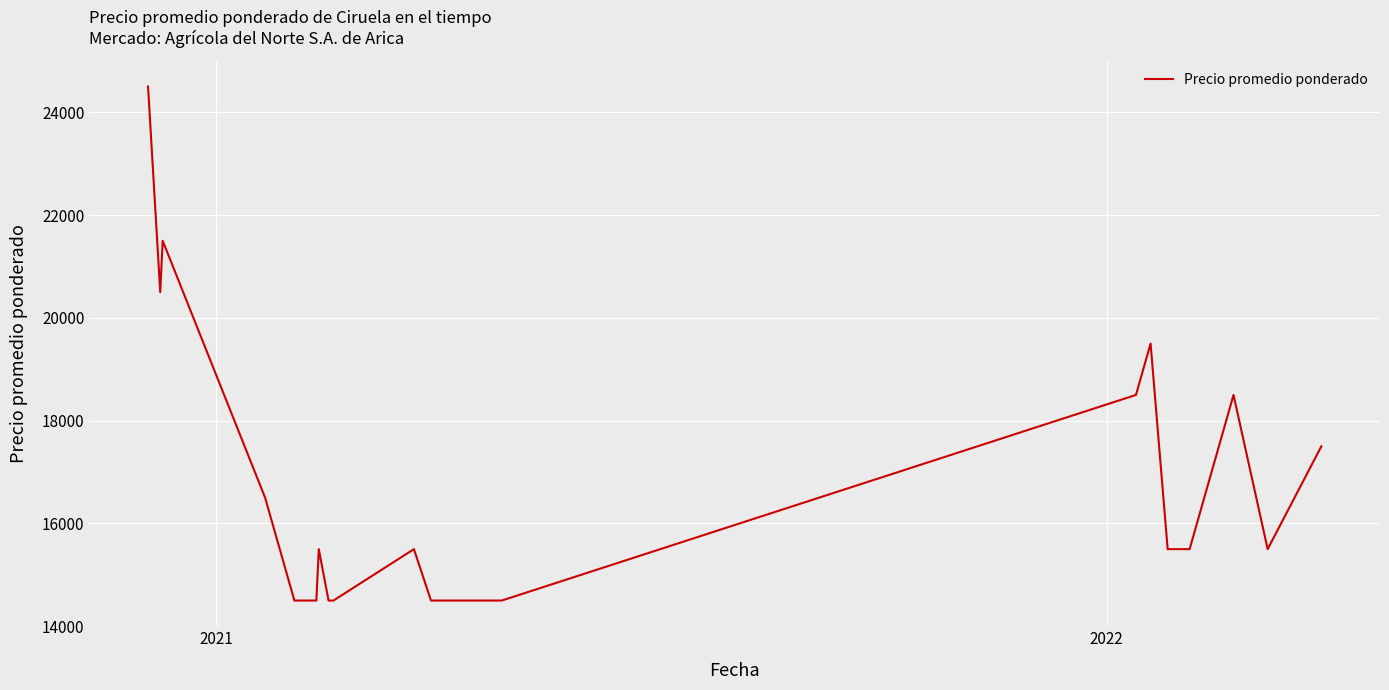

How many lines are shown in the chart?

1